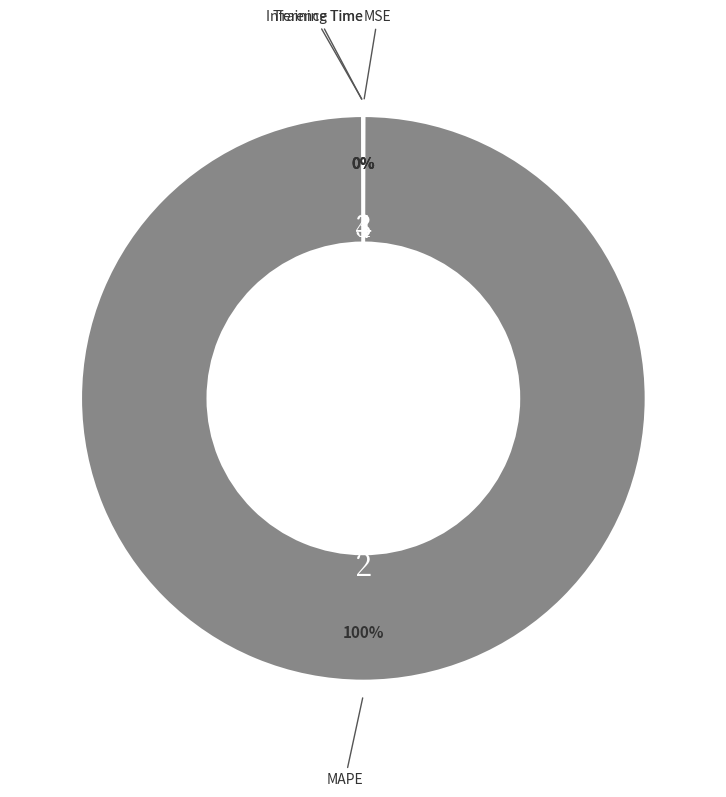

The MAPE slice represents 92% of the pie. True or false?

False